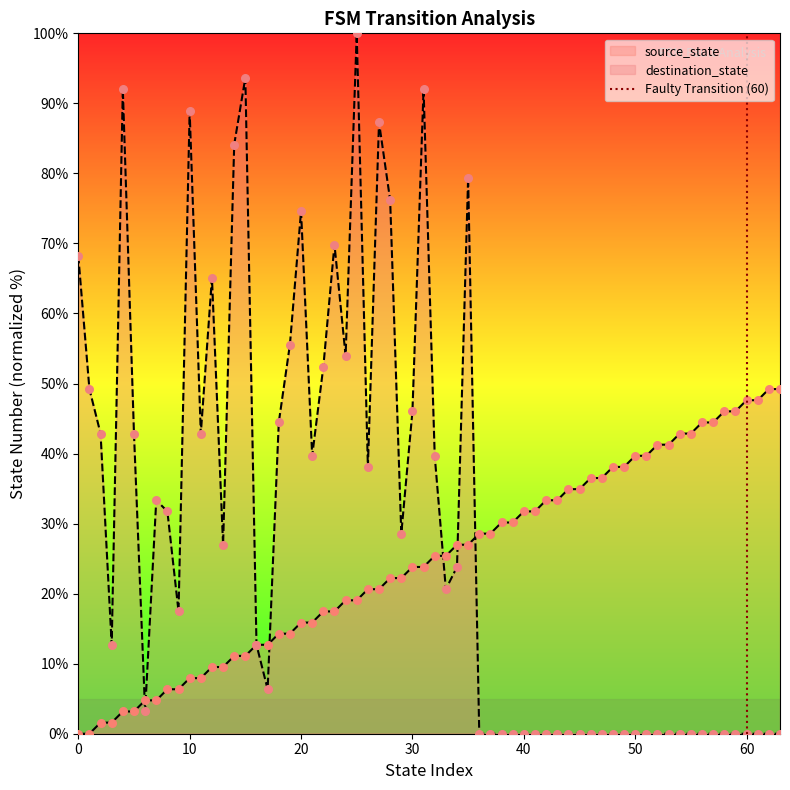

What is the maximum value for source_state?

49.2